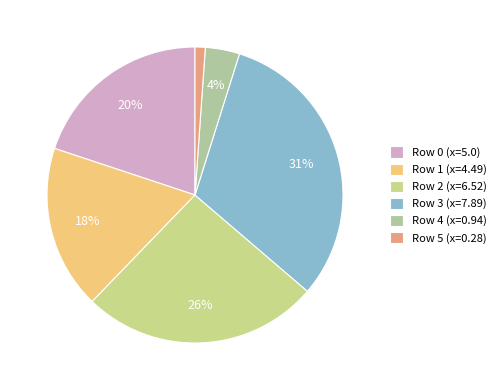

How many slices are in this pie chart?

6